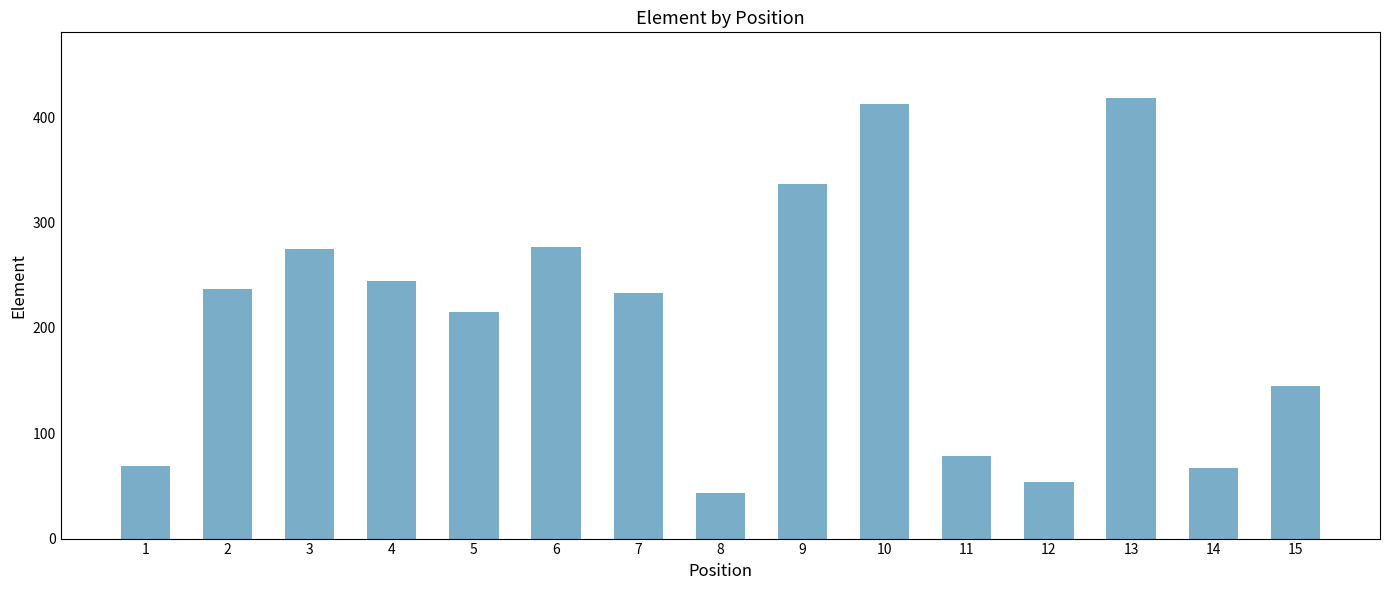

Where does the data first go above 233?

2